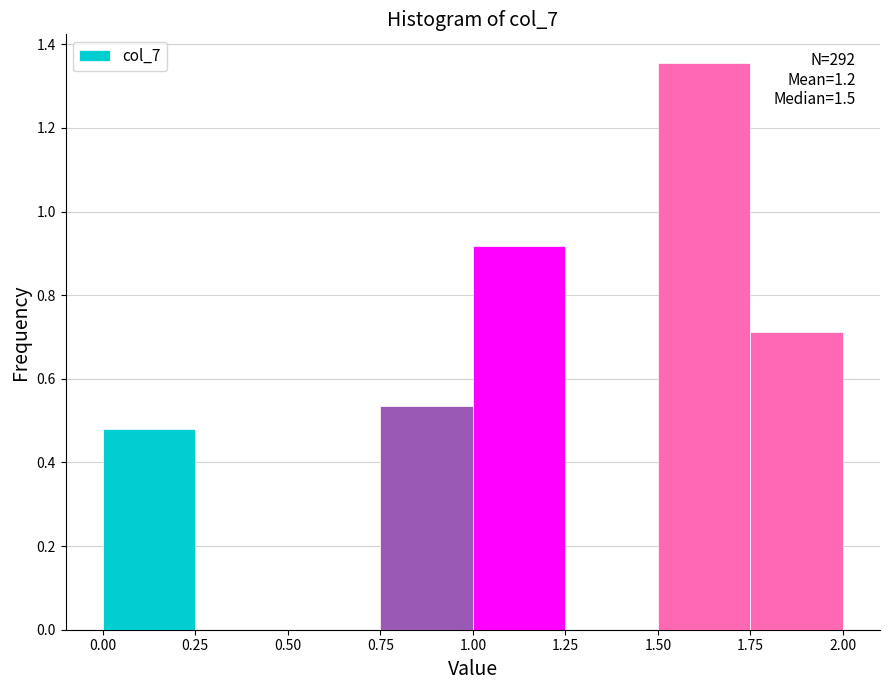

Over which range of the x-axis is the bar tallest?

1.50 to 1.75